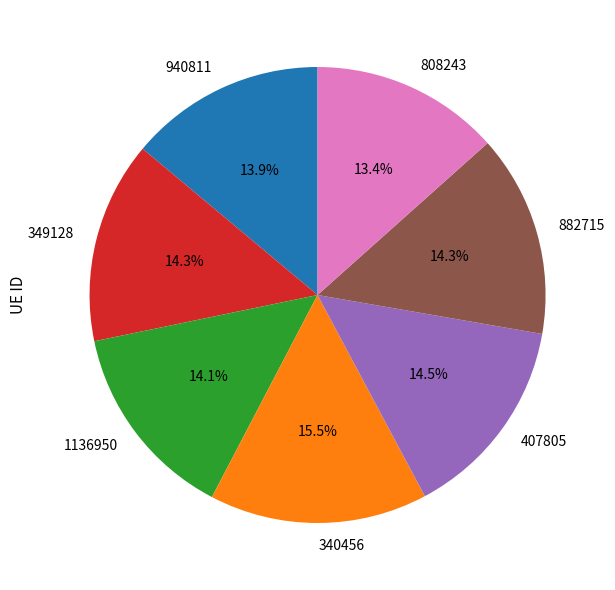

How many segments does this pie chart have?

7